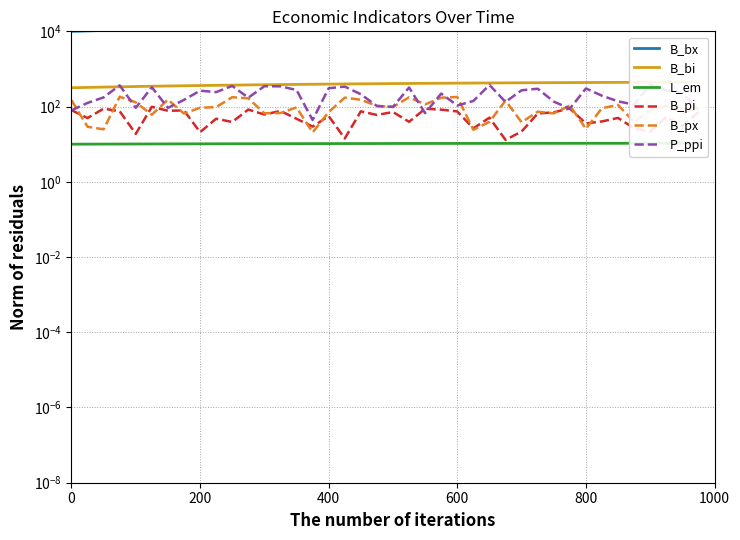

Count the number of data series in this chart.

6